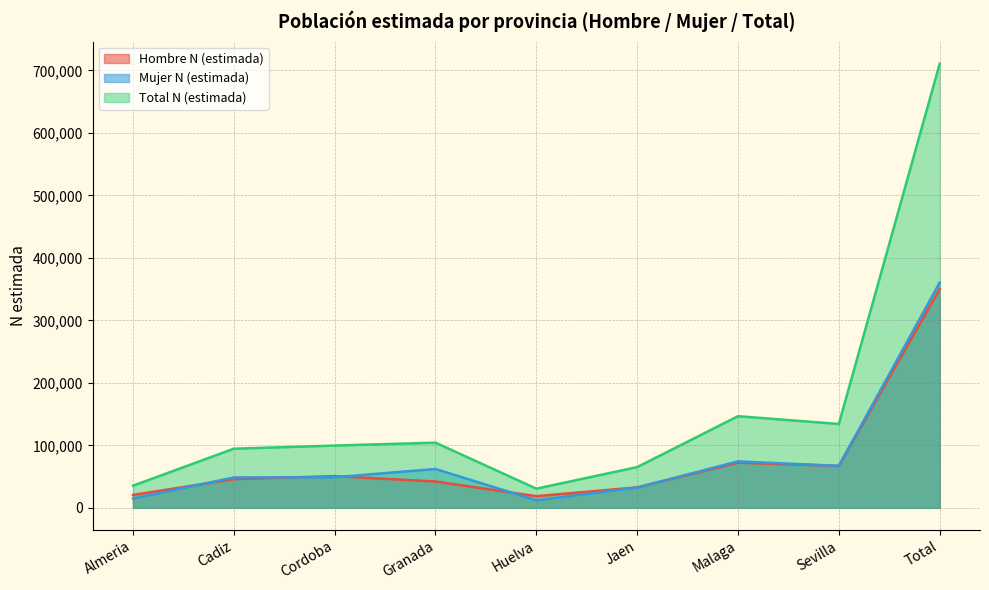

In Mujer N (estimada), how many points are higher than both neighbors (excluding endpoints)?

2